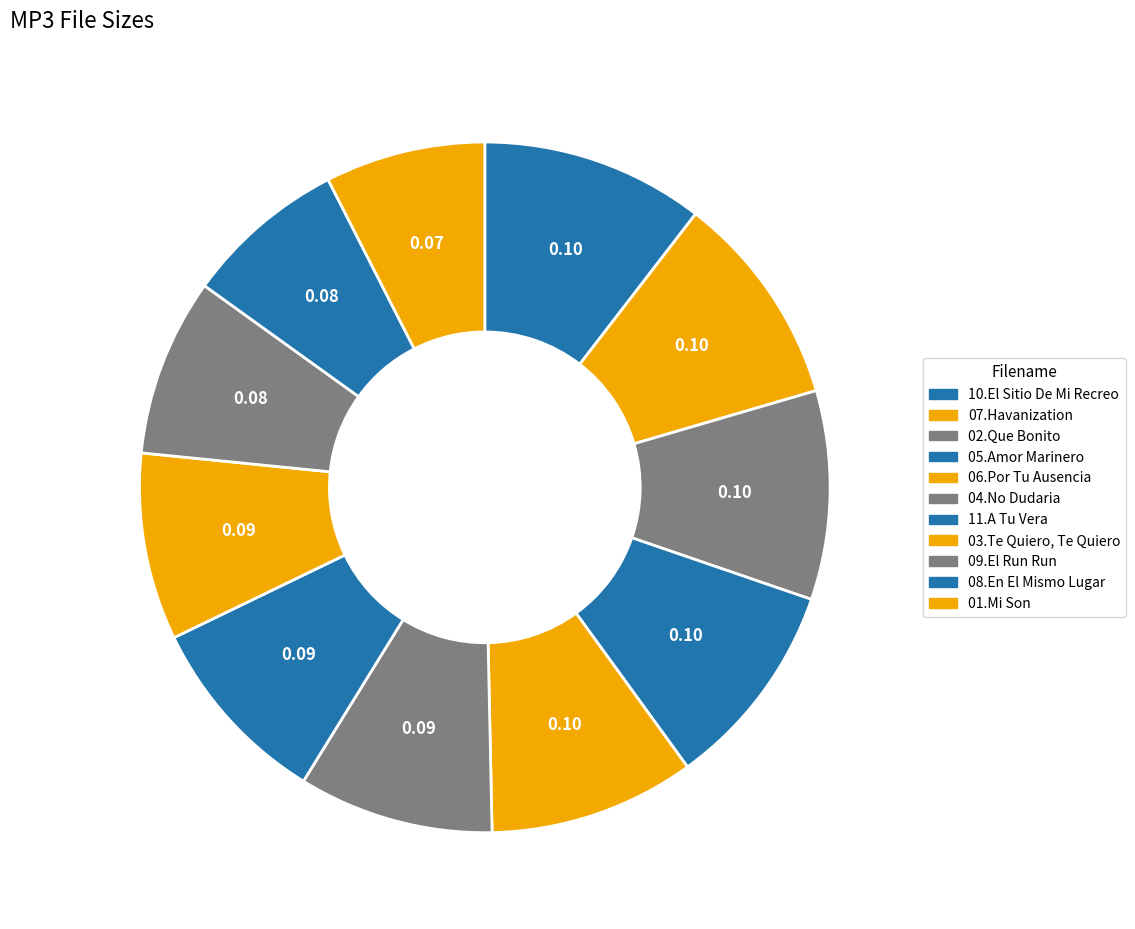

How many slices are in this pie chart?

11